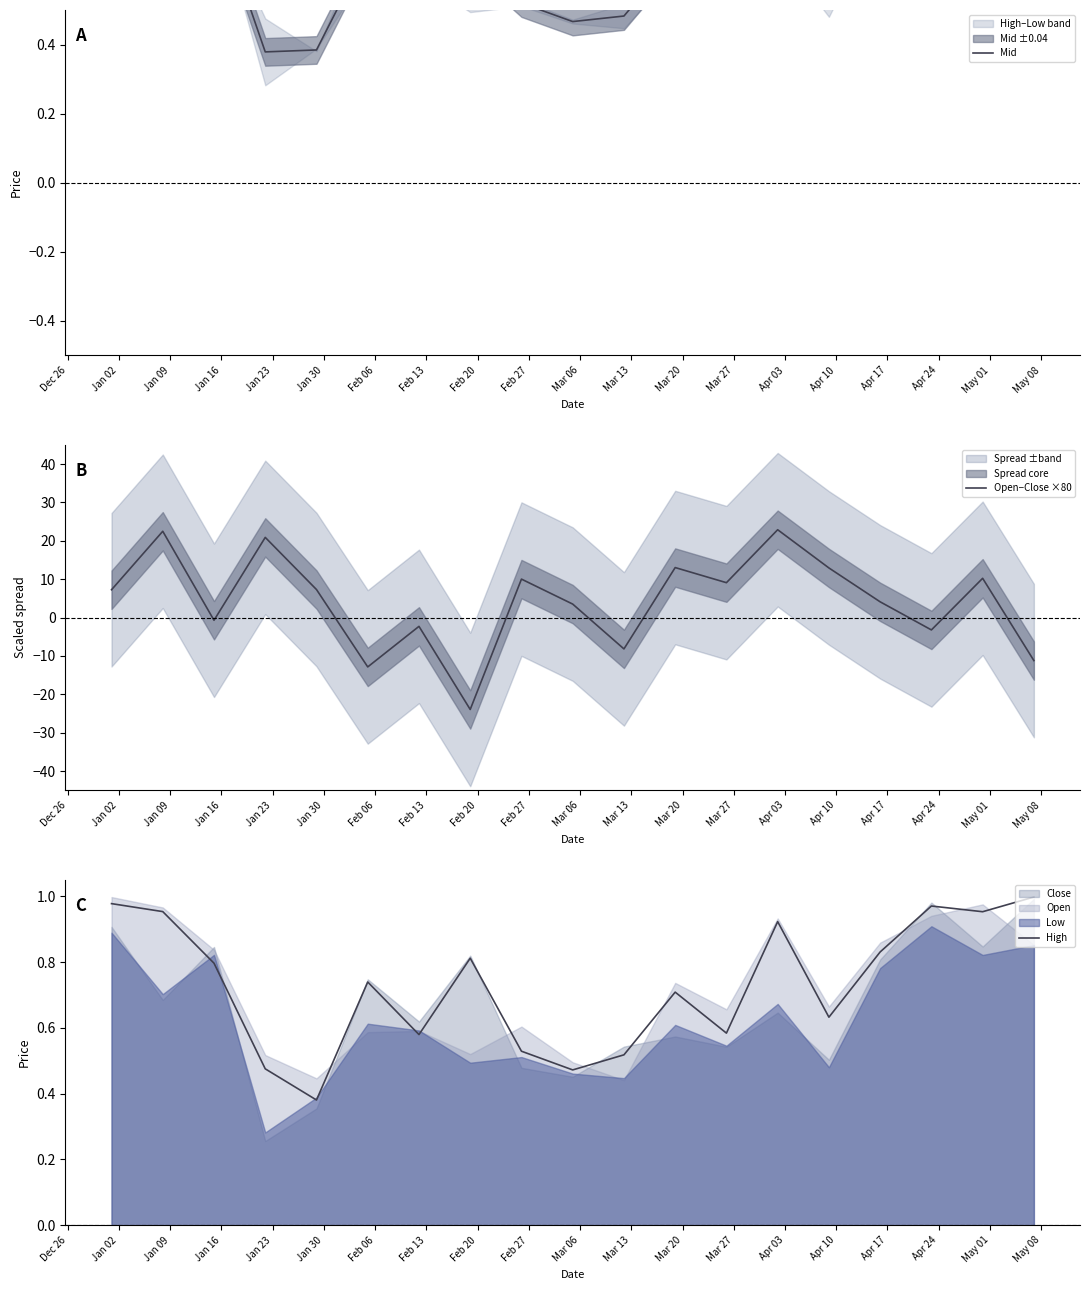

What is the lowest value of the Open−Close ×80 series?

-23.9